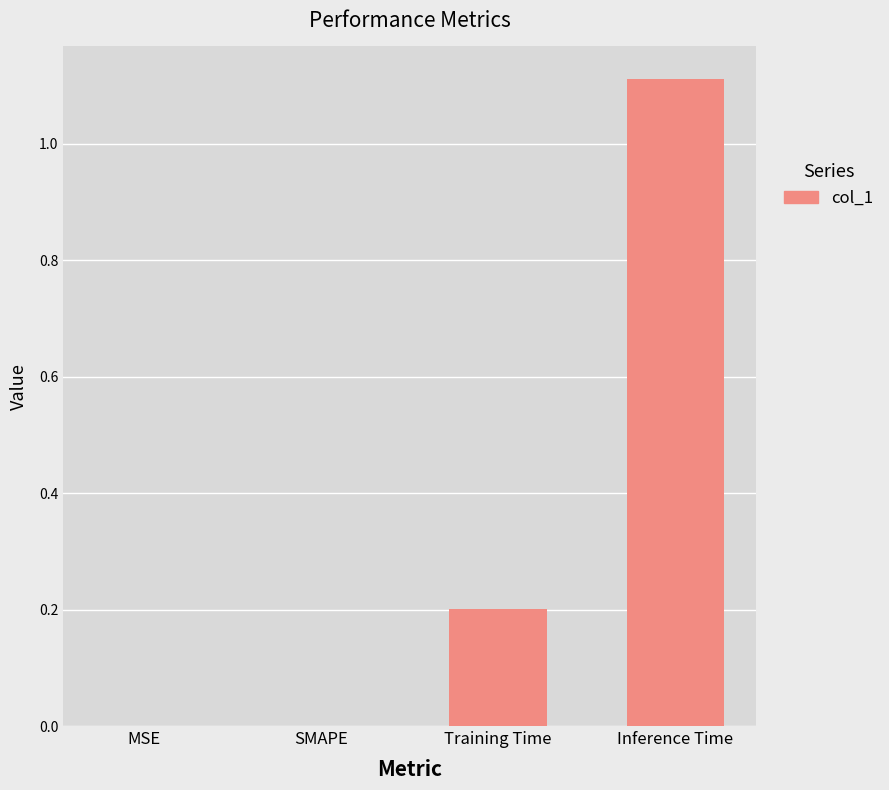

True or false: the data shows 0.4 at SMAPE.

False